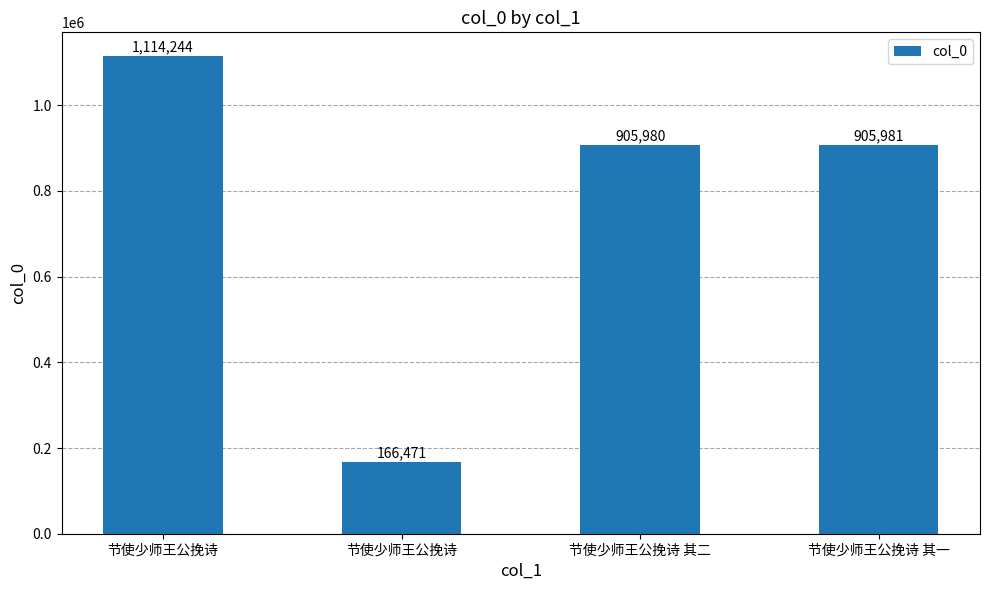

At which label does the data first exceed 905981?

节使少师王公挽诗